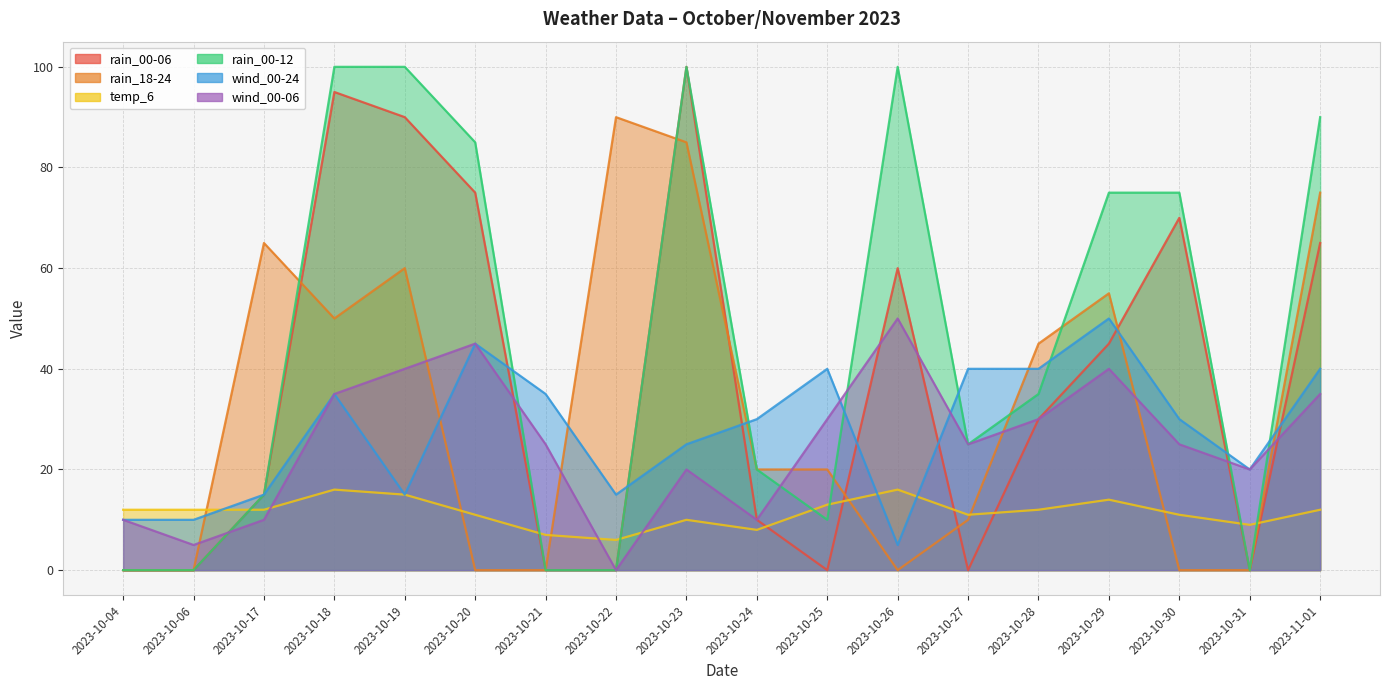

How many interior local peaks does the rain_00-06 series have?

4